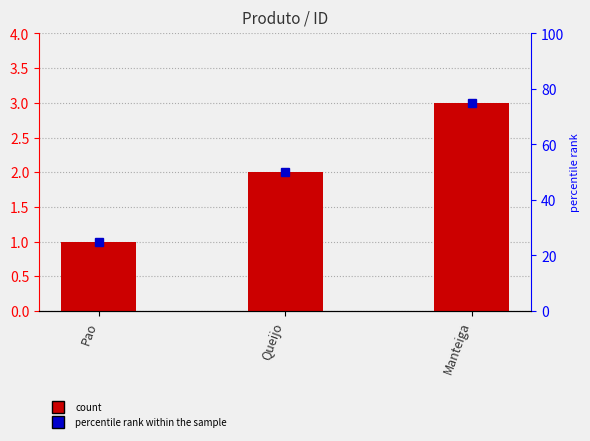

What is the ratio of the value at Manteiga to the value at Pao?

3.0